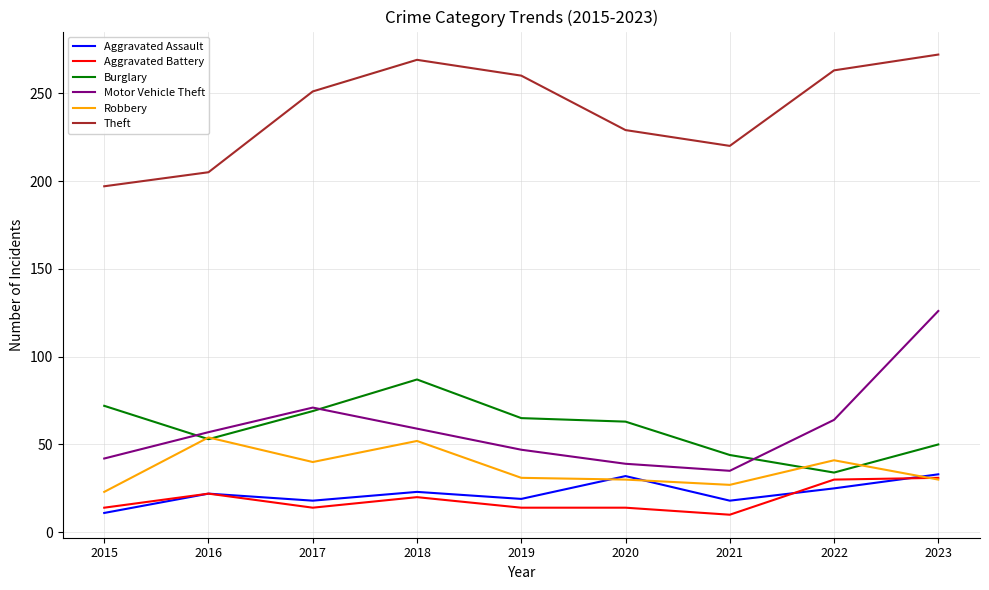

What is the difference between the highest and lowest values at 2022?

238